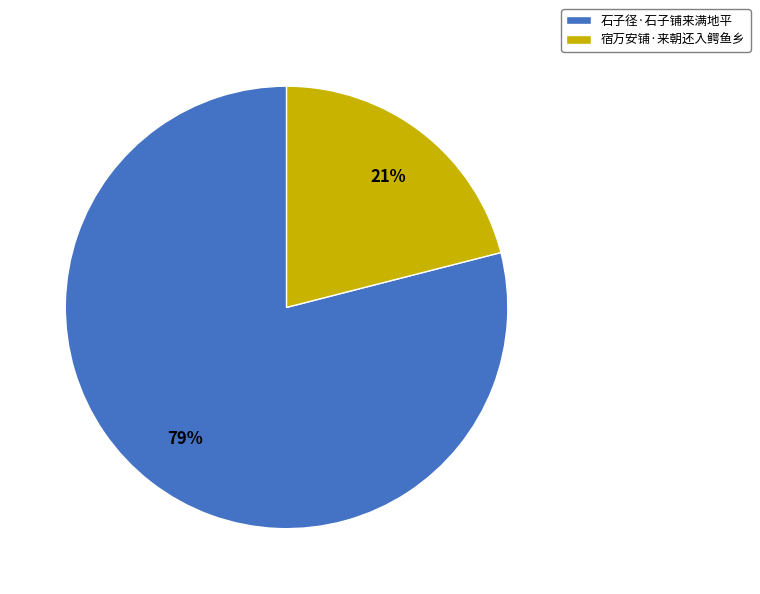

To the nearest percent, what is the difference between the 宿万安铺·来朝还入鳄鱼乡 and 石子径·石子铺来满地平 slice percentages?

58%